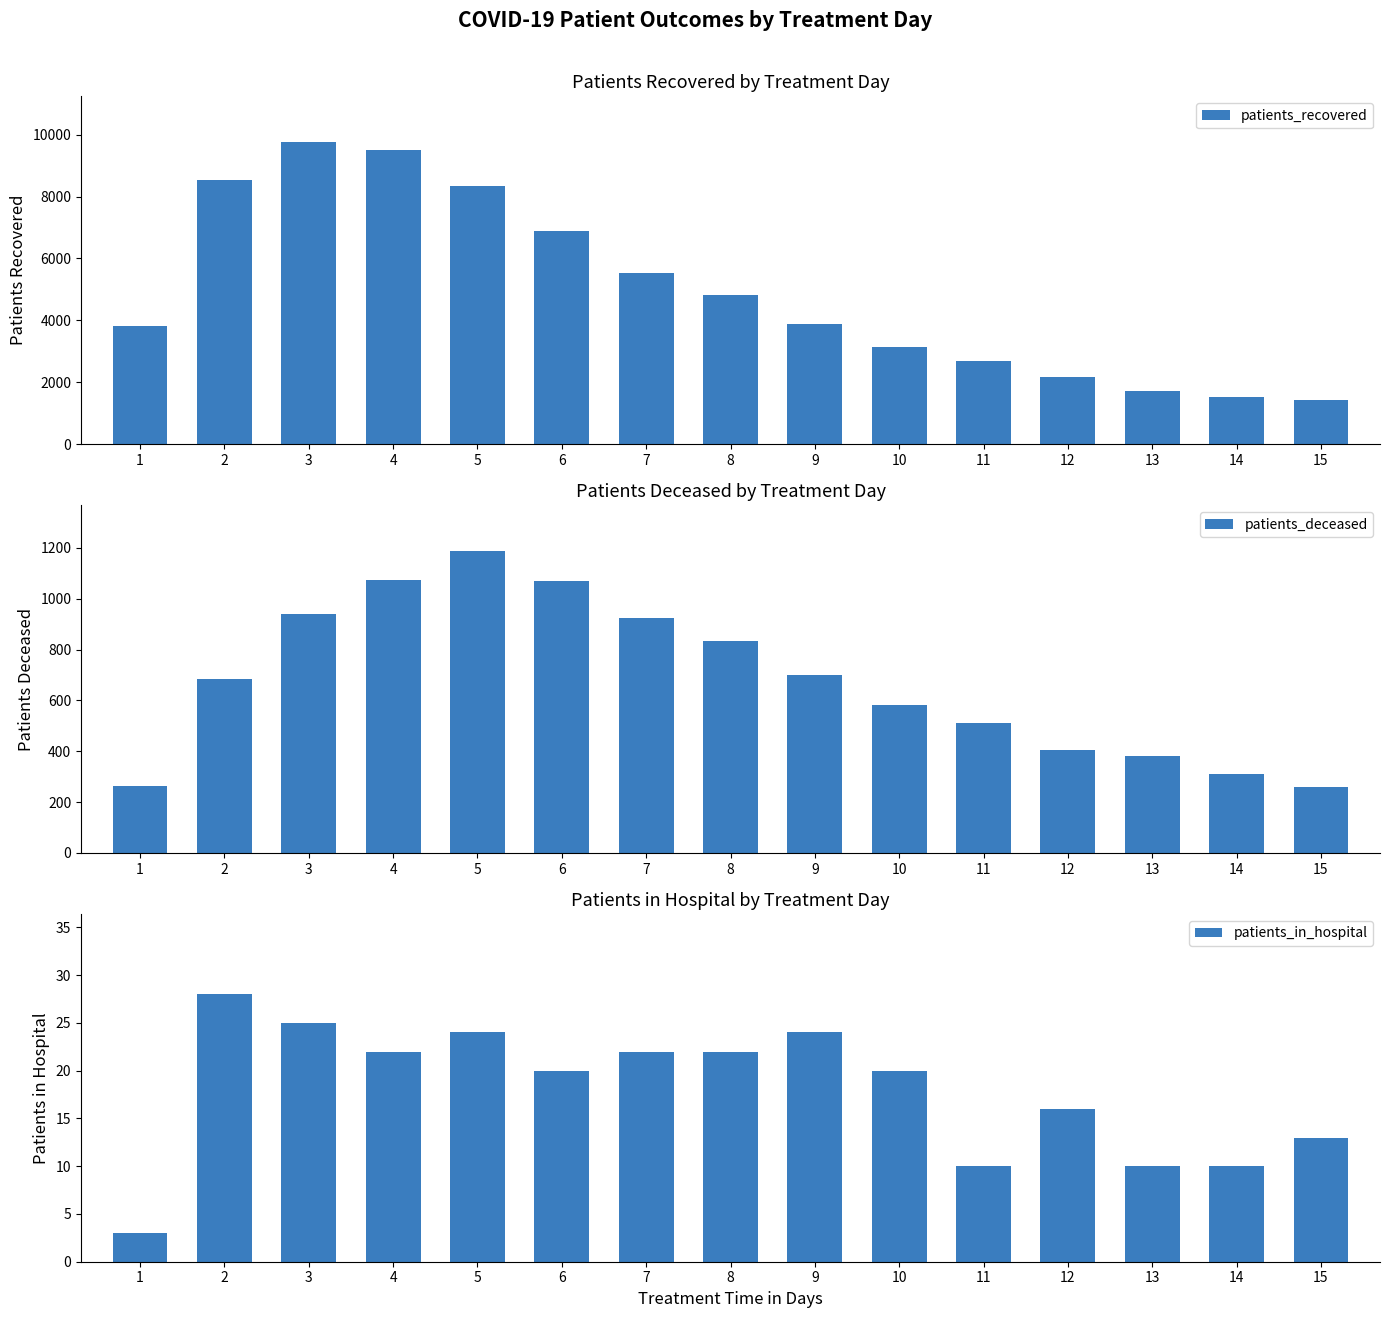

Reading left to right, transcribe all the data shown in this chart.

patients_recovered: 3817	8524	9772	9500	8328	6882	5541	4819	3884	3140	2675	2179	1703	1511	1425
patients_deceased: 263	685	941	1075	1190	1069	923	834	701	584	511	406	382	310	258
patients_in_hospital: 3	28	25	22	24	20	22	22	24	20	10	16	10	10	13